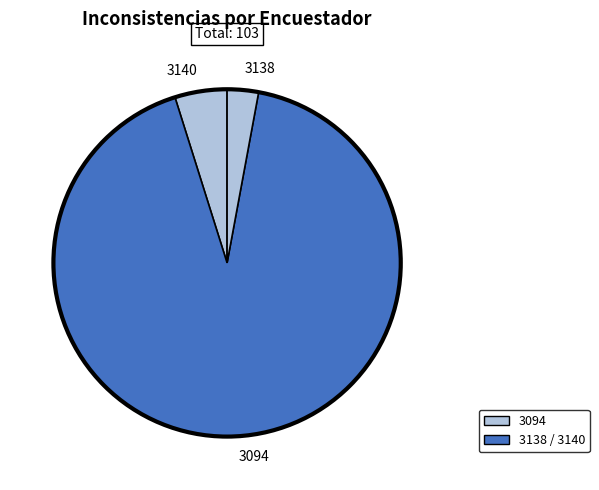

What is the ratio of the value at 3094 to the value at 3138?

31.7